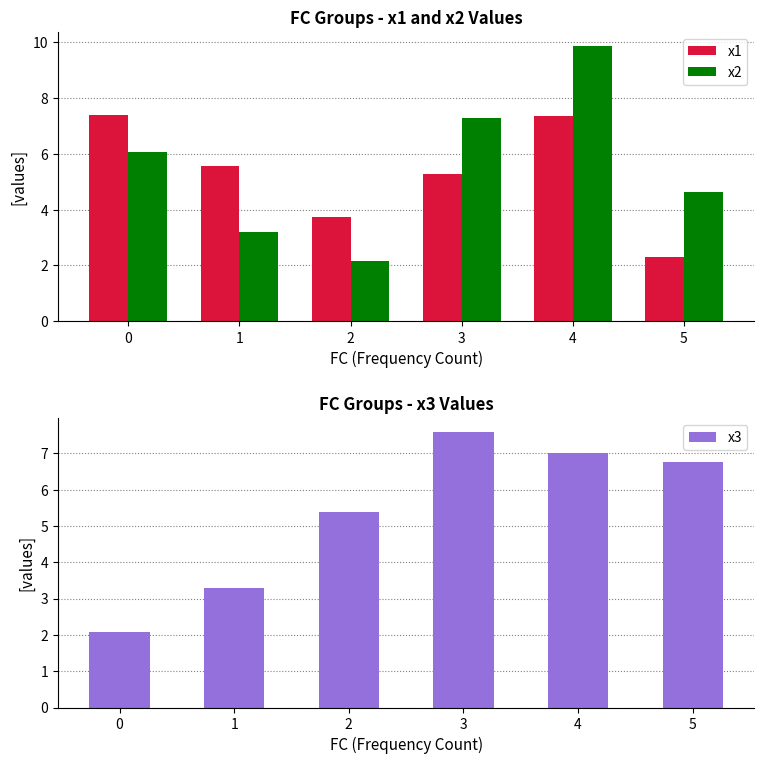

Which series changed the most between 0 and 3?

x3